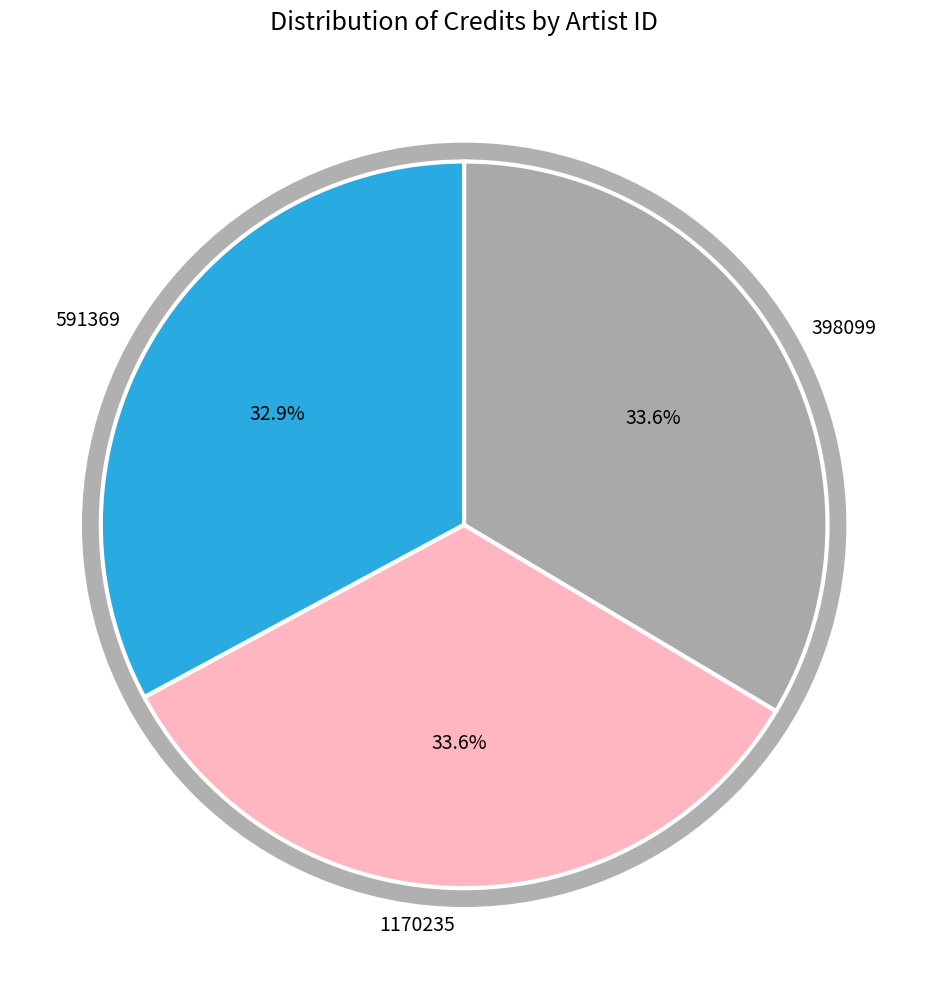

Count the number of slices in the pie.

3